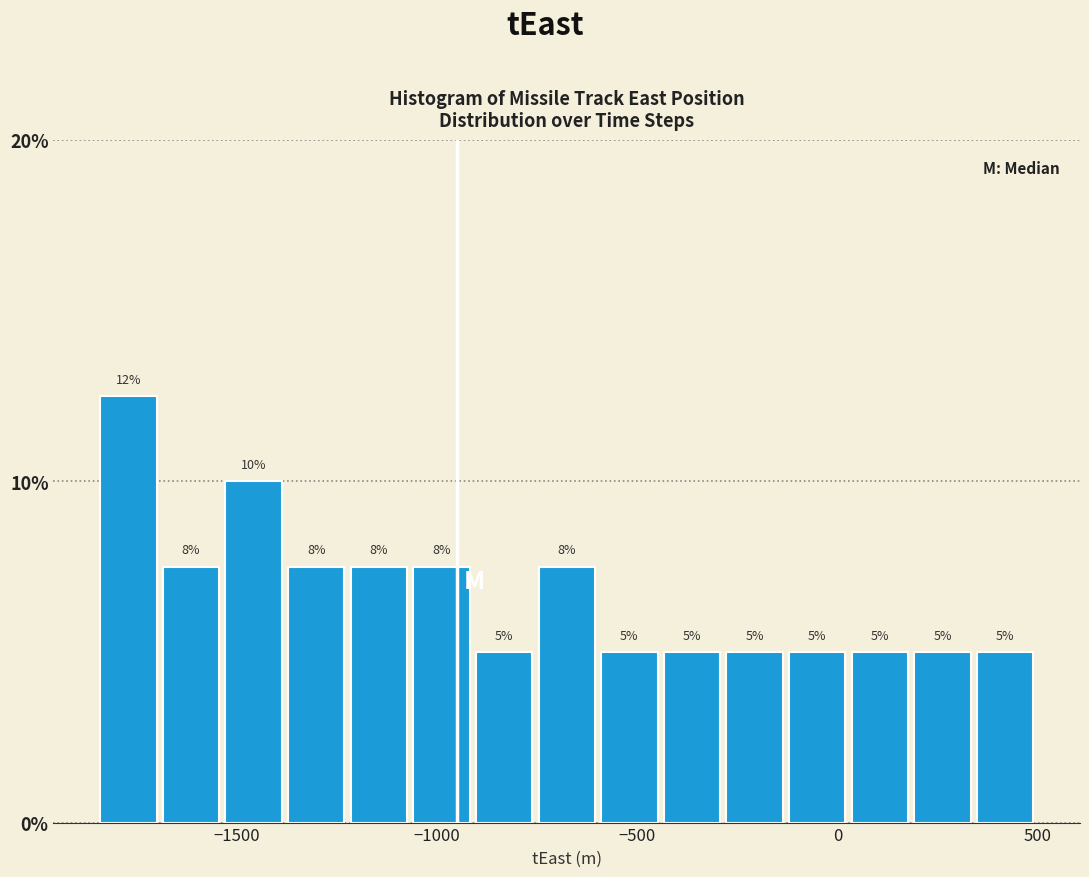

Around what value on the x-axis is the tallest bar? Give the approximate position of its centre, as read against the axis.

-1750